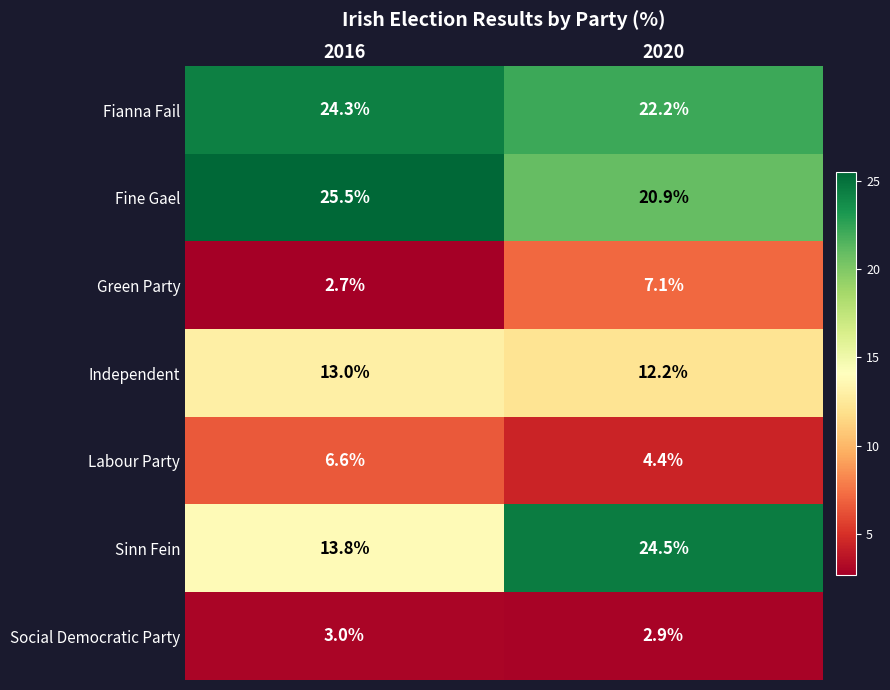

What is the difference between the maximum and minimum values in the Fianna Fail series?

2.1